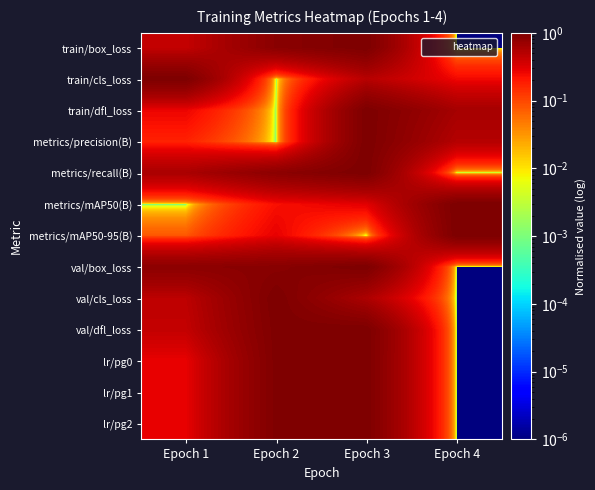

Reading right to left, list all the values displayed in this chart.

train/box_loss: Epoch 4=0.0	Epoch 3=1.0	Epoch 2=0.9	Epoch 1=0.4
train/cls_loss: Epoch 4=0.3	Epoch 3=0.5	Epoch 2=0.0	Epoch 1=1.0
train/dfl_loss: Epoch 4=0.6	Epoch 3=1.0	Epoch 2=0.0	Epoch 1=0.3
metrics/precision(B): Epoch 4=0.5	Epoch 3=1.0	Epoch 2=0.0	Epoch 1=0.2
metrics/recall(B): Epoch 4=0.0	Epoch 3=1.0	Epoch 2=0.8	Epoch 1=0.6
metrics/mAP50(B): Epoch 4=1.0	Epoch 3=0.3	Epoch 2=0.2	Epoch 1=0.0
metrics/mAP50-95(B): Epoch 4=1.0	Epoch 3=0.0	Epoch 2=0.3	Epoch 1=0.1
val/box_loss: Epoch 4=0.0	Epoch 3=1.0	Epoch 2=0.9	Epoch 1=0.8
val/cls_loss: Epoch 4=0.0	Epoch 3=0.6	Epoch 2=1.0	Epoch 1=0.5
val/dfl_loss: Epoch 4=0.0	Epoch 3=1.0	Epoch 2=1.0	Epoch 1=0.4
lr/pg0: Epoch 4=0.0	Epoch 3=1.0	Epoch 2=1.0	Epoch 1=0.3
lr/pg1: Epoch 4=0.0	Epoch 3=1.0	Epoch 2=1.0	Epoch 1=0.3
lr/pg2: Epoch 4=0.0	Epoch 3=1.0	Epoch 2=1.0	Epoch 1=0.3